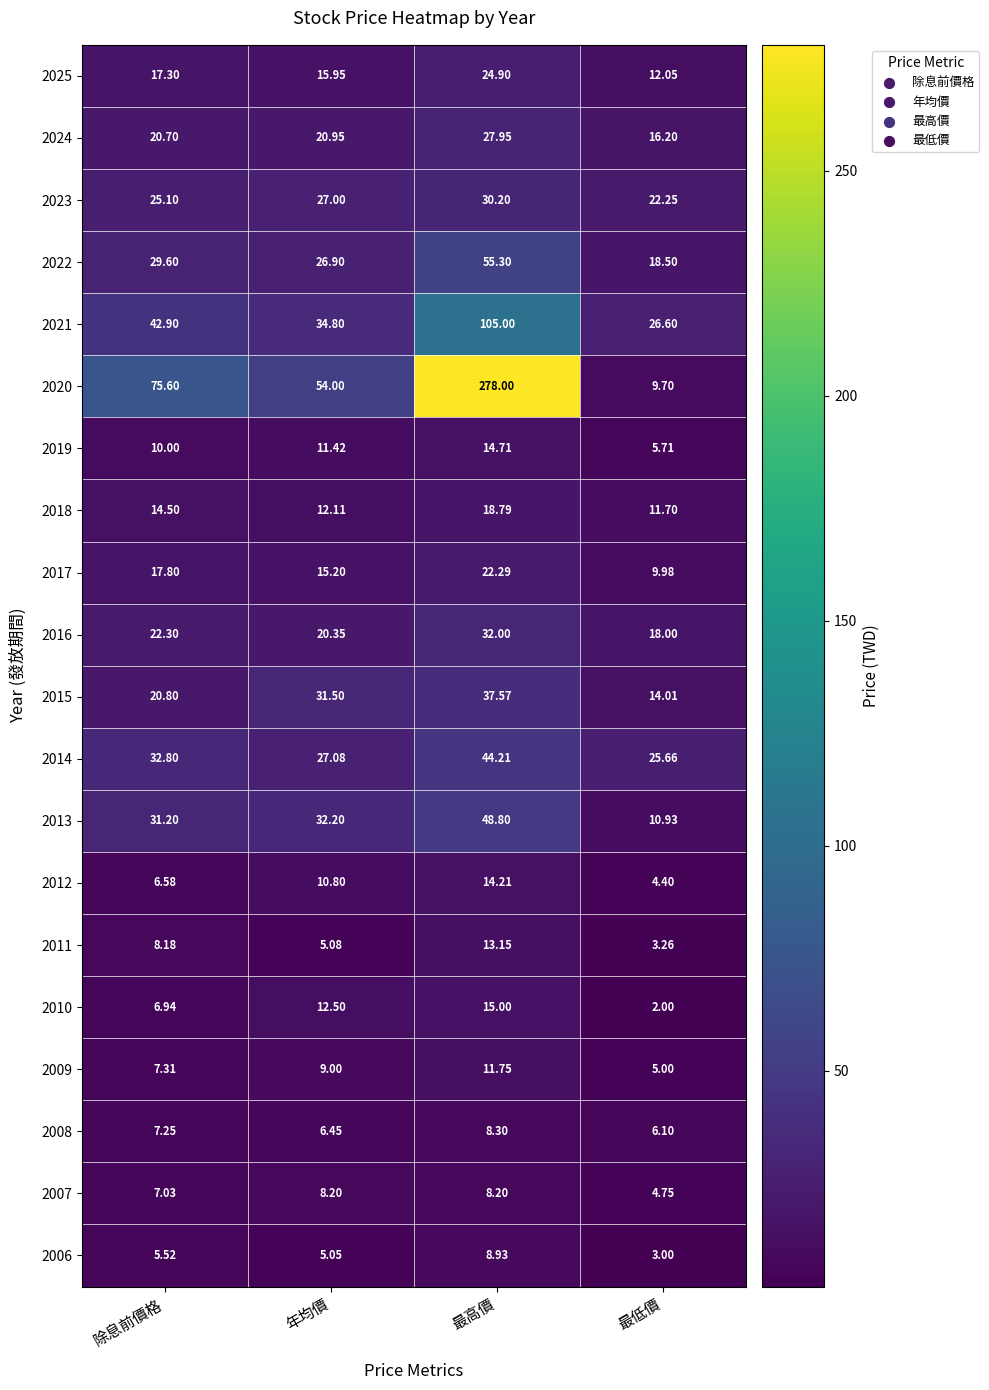

Which label corresponds to the largest value in the chart?

最高價